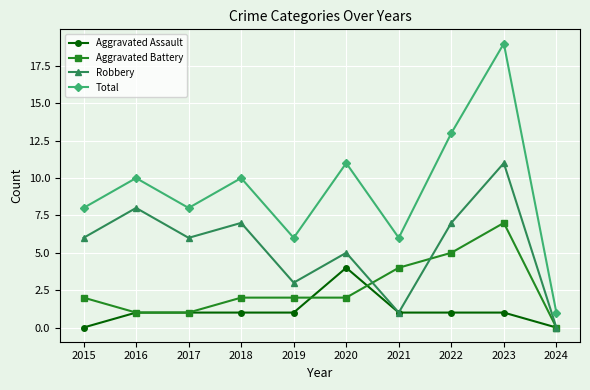

Is it true that Aggravated Battery equals 0 at 2015?

False